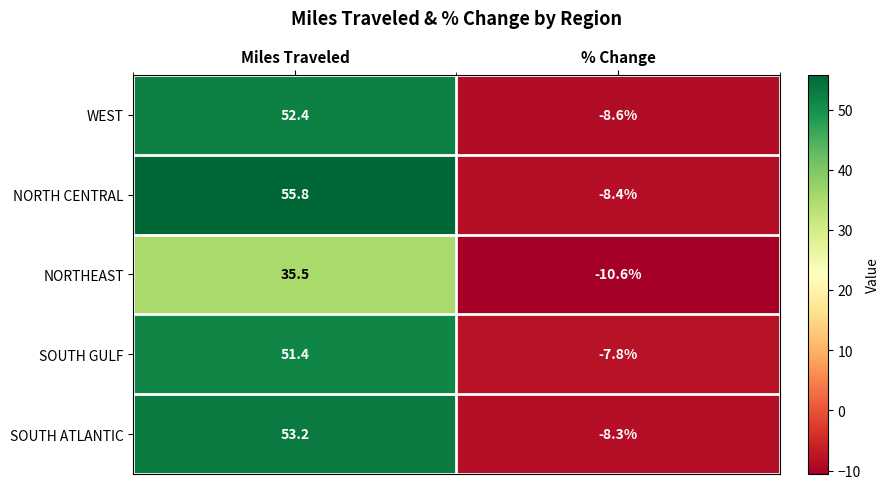

What is the difference between the WEST values at Miles Traveled and % Change?

61.0